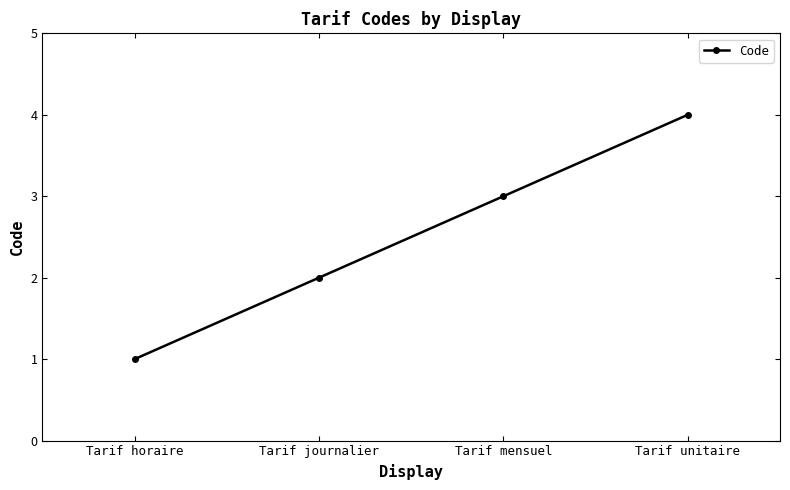

How many lines are shown in the chart?

1